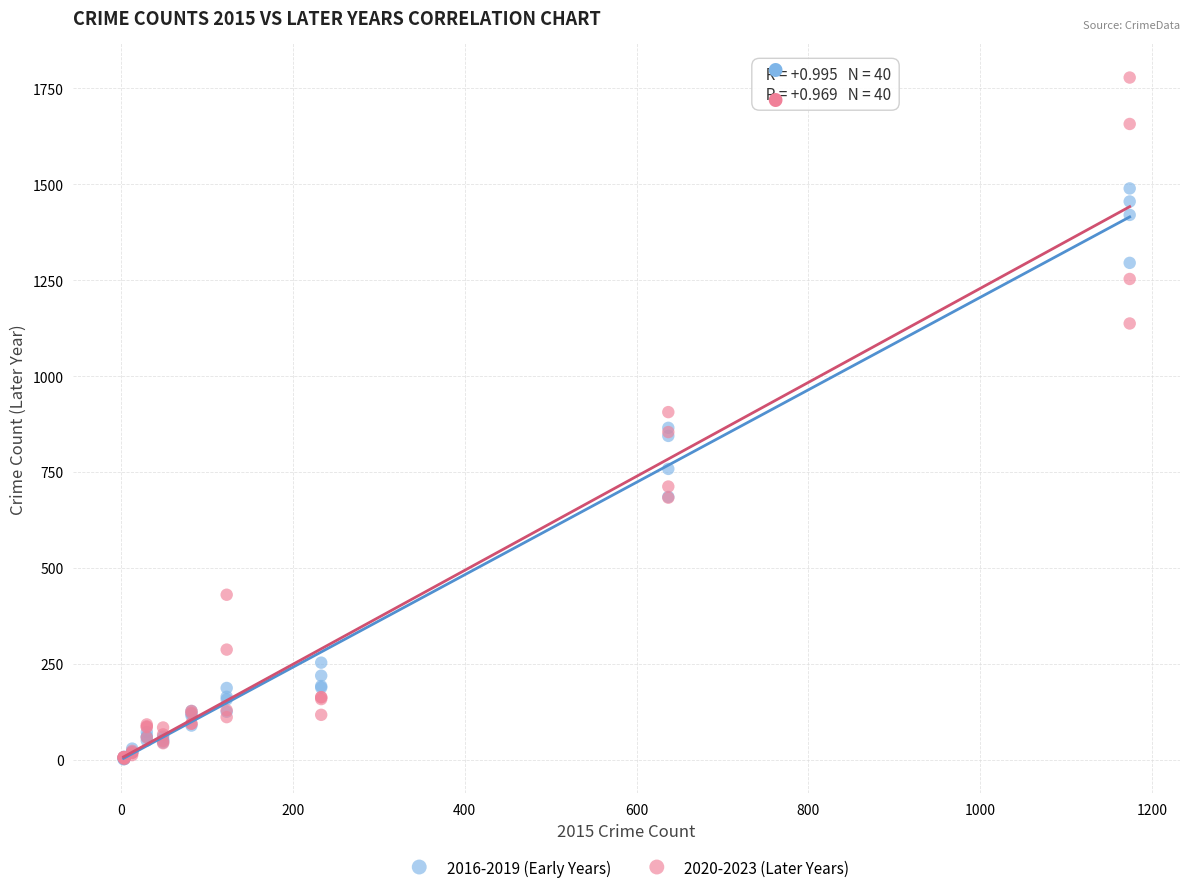

What are all the series names shown in the legend?

2016-2019 (Early Years), 2020-2023 (Later Years)